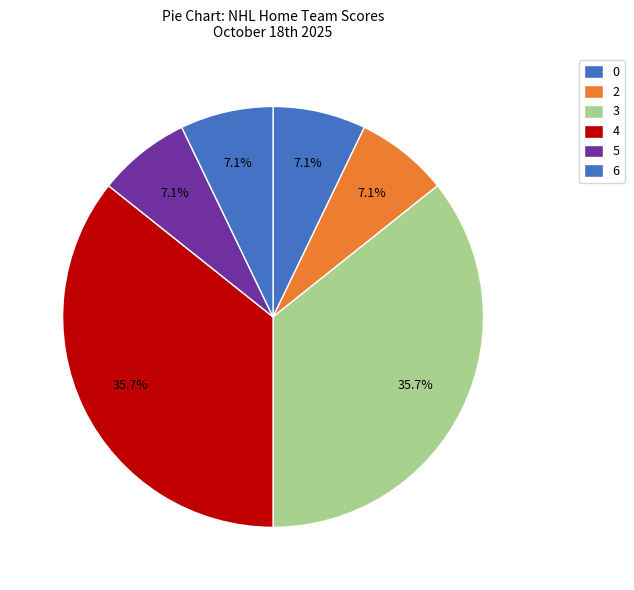

How many segments does this pie chart have?

6